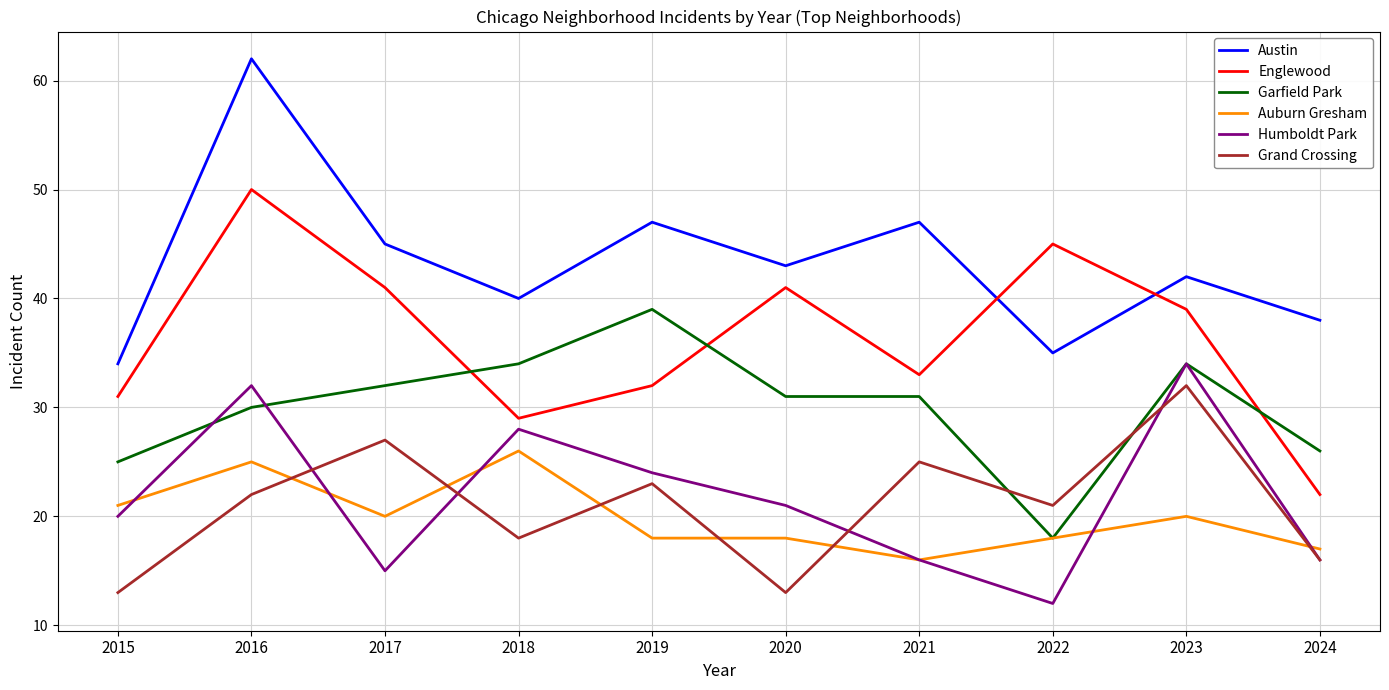

What is the highest value of the Auburn Gresham series?

26